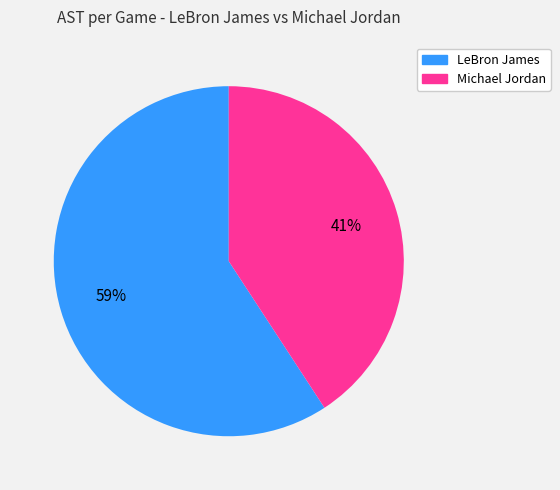

Count the number of slices in the pie.

2